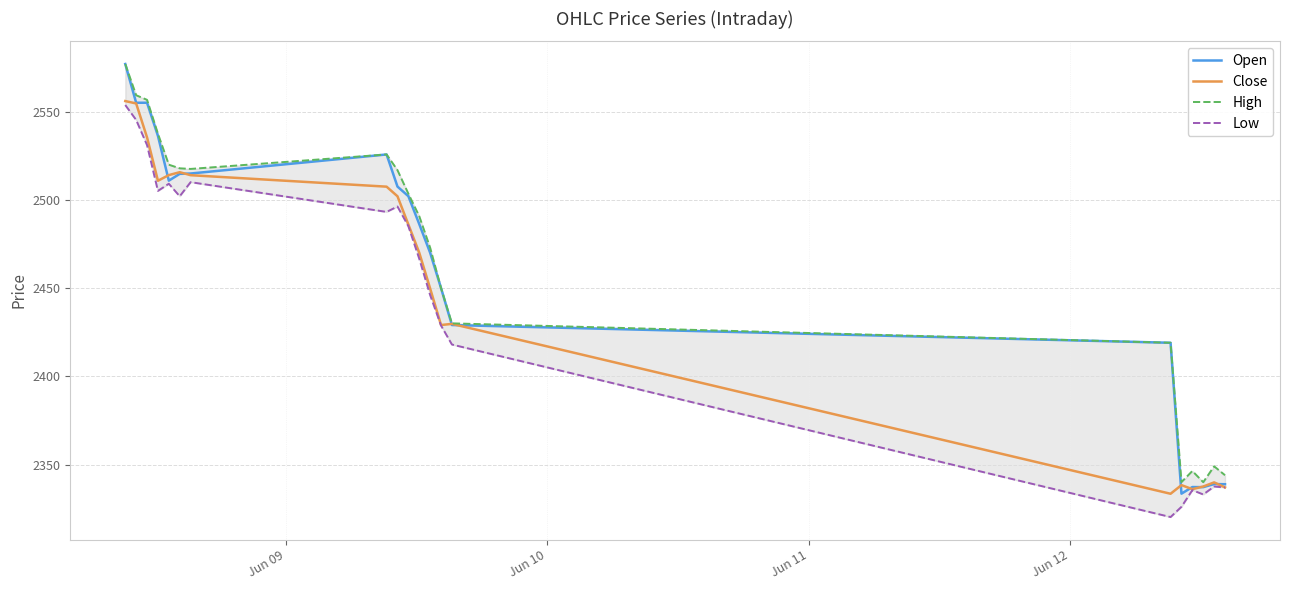

What is the lowest value of the Open series?

2333.5